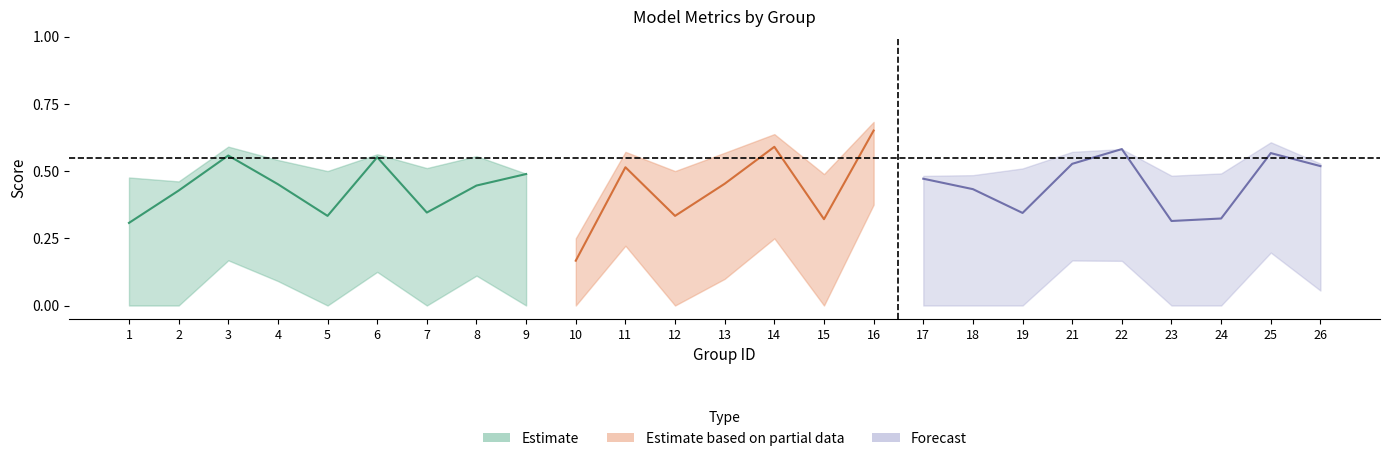

True or false: f1 has more than 0 points higher than both neighbors.

True